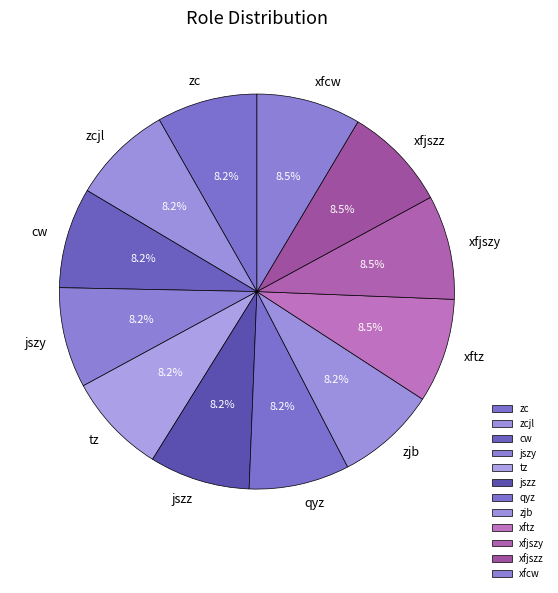

Does zjb account for over 50% of the chart?

No